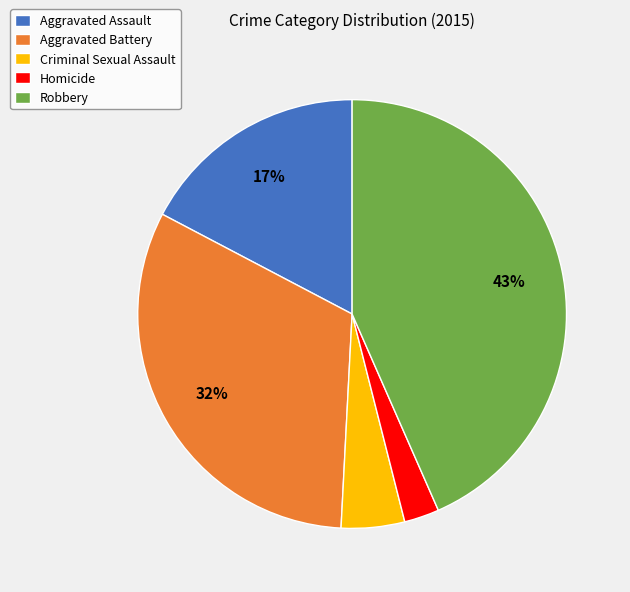

True or false: Homicide accounts for 3% of the total.

True